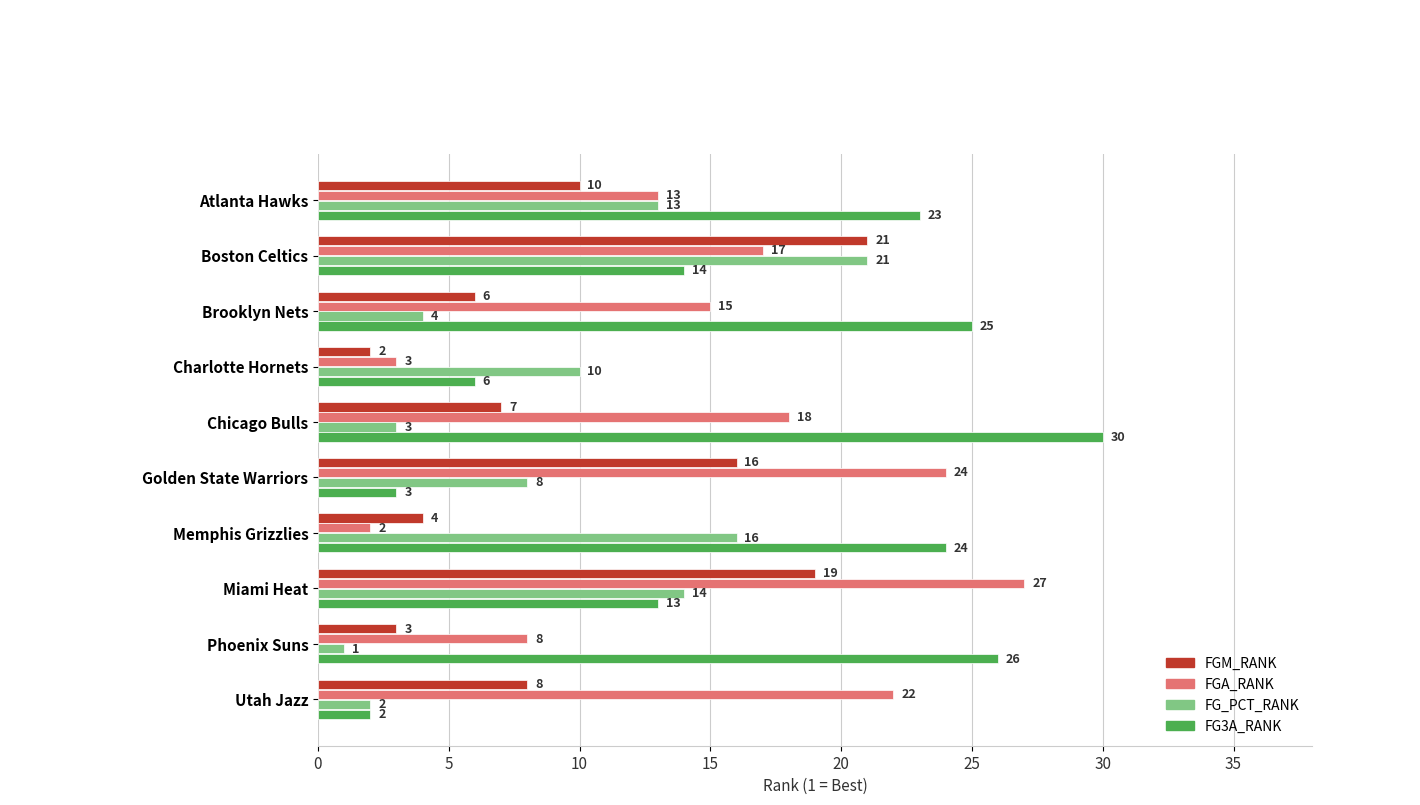

How many categories are shown in the chart?

10